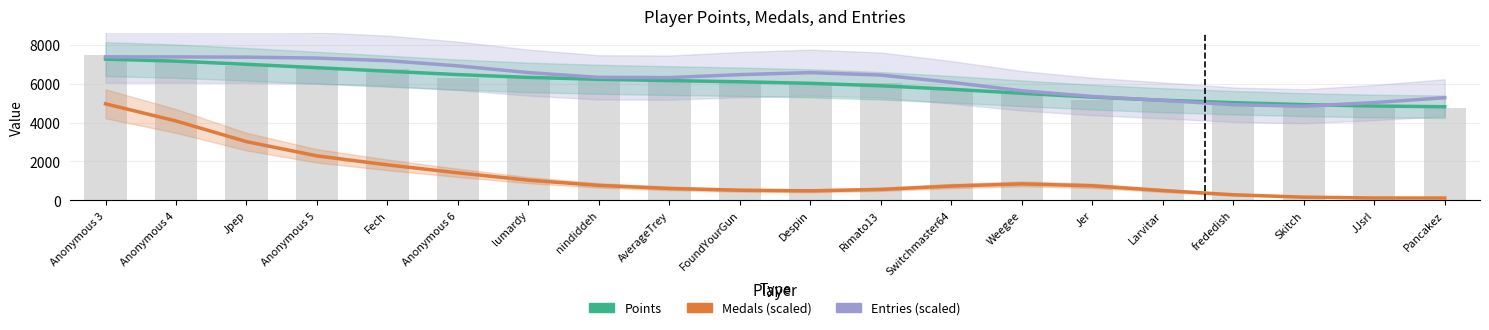

How many values in the Points series are below 6098?

10